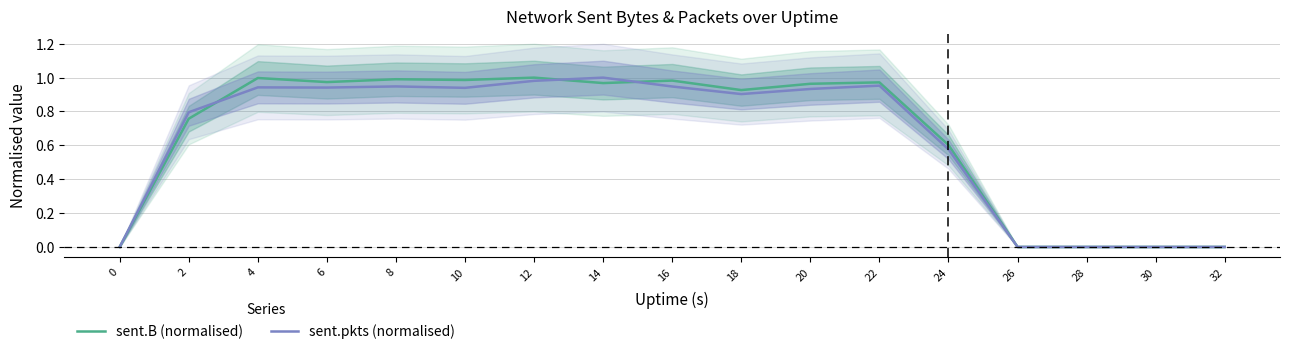

Is the value of sent.B (normalised) at 30 greater than the value of sent.pkts (normalised) at 2?

No